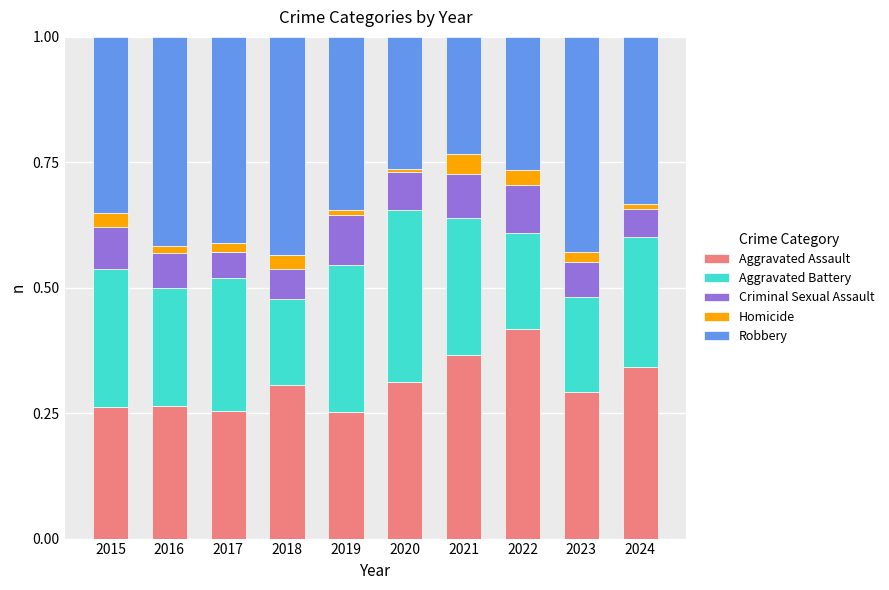

What is the sum of all Aggravated Assault values?

3.1